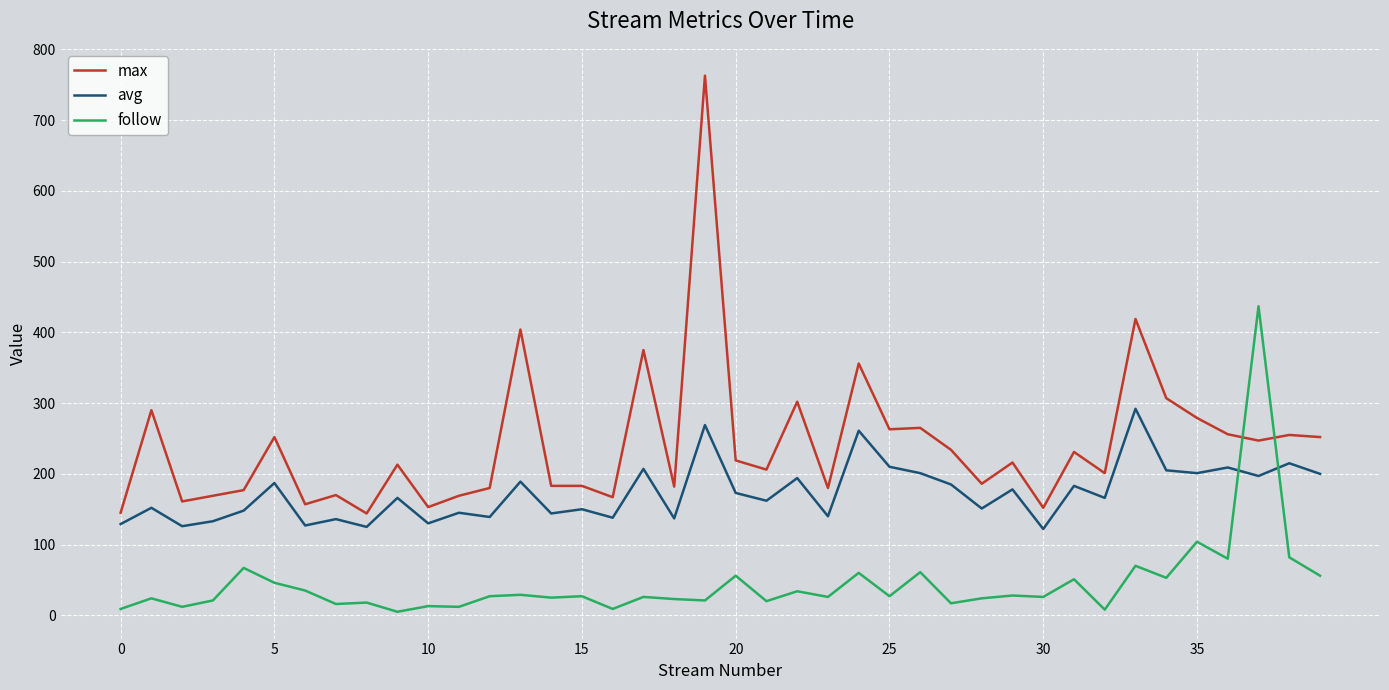

Which series has the largest range (max minus min)?

max